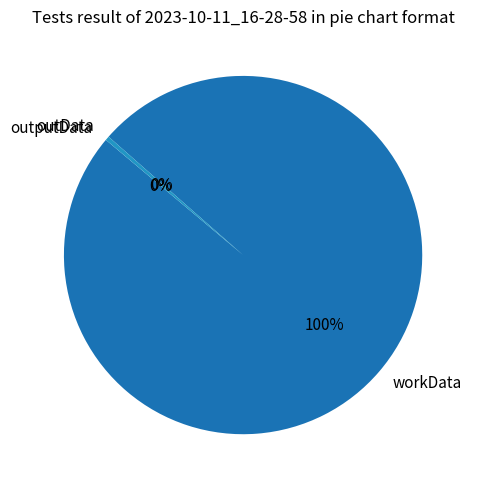

Does any single category account for the majority?

Yes